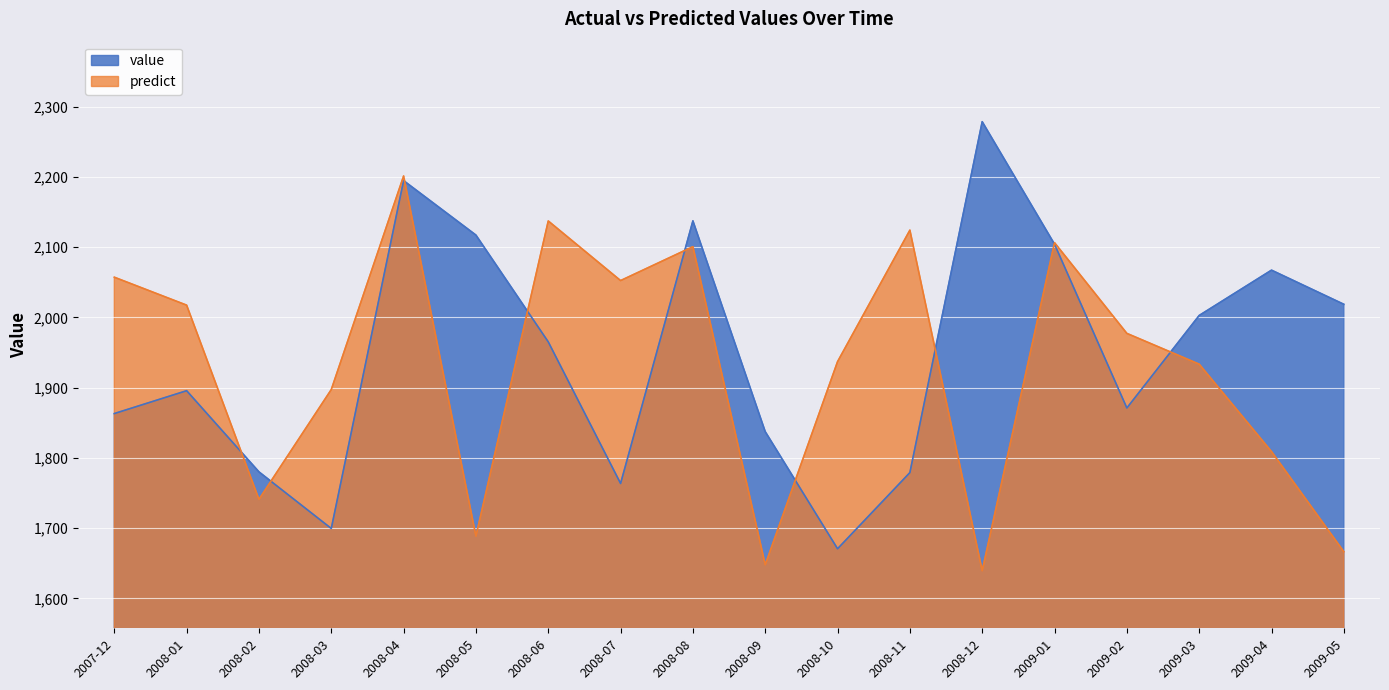

The value of value at 2008-07 is 2915.5. True or false?

False